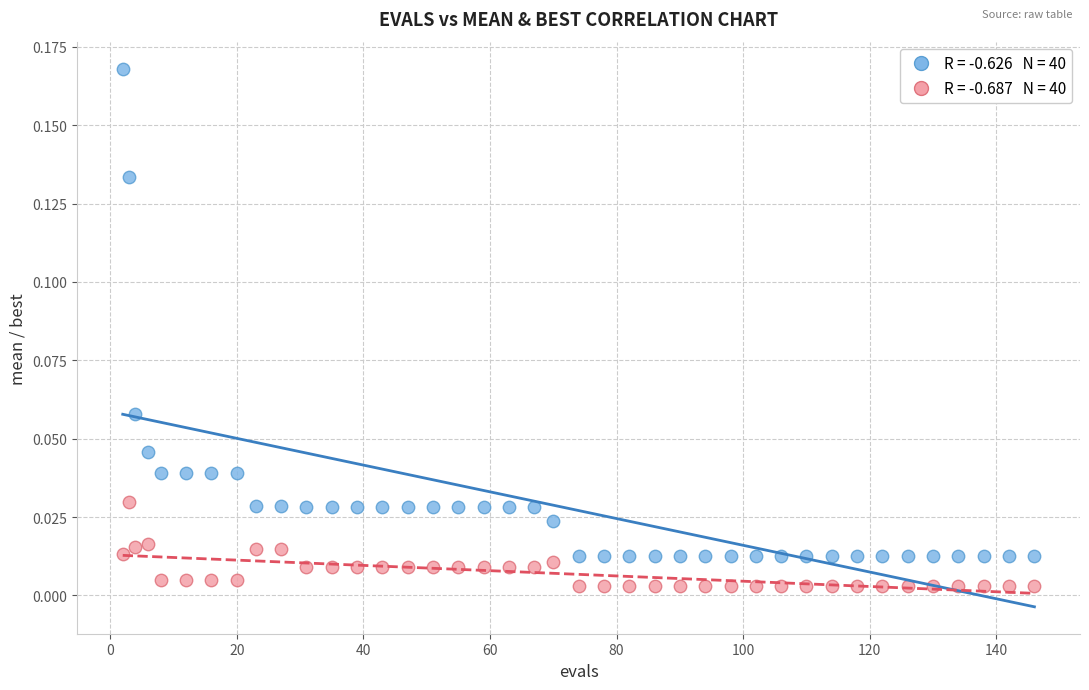

Across all data points, what is the range of X values (max minus min)?

144.0